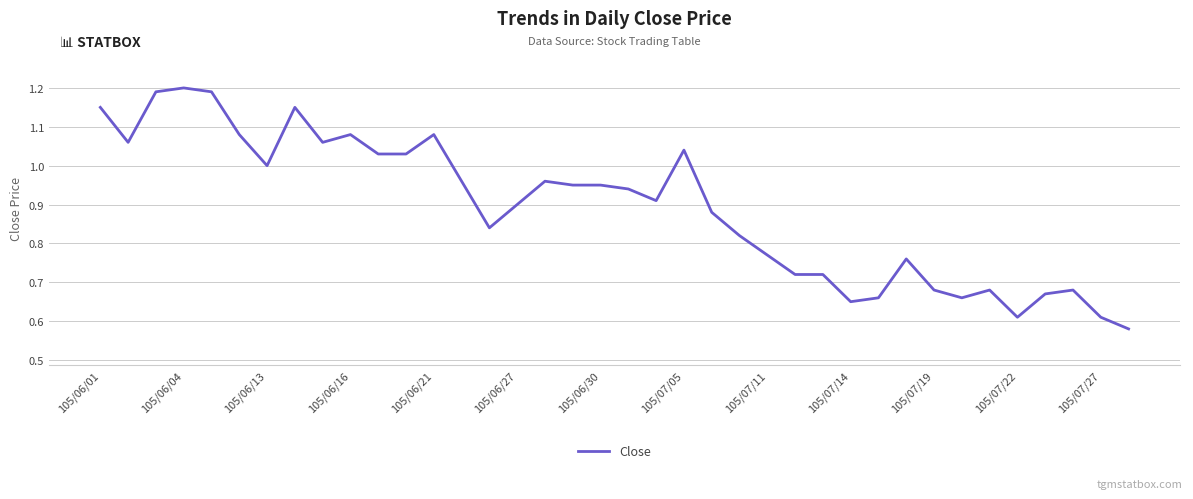

Does the chart display data point markers on the line(s)?

No